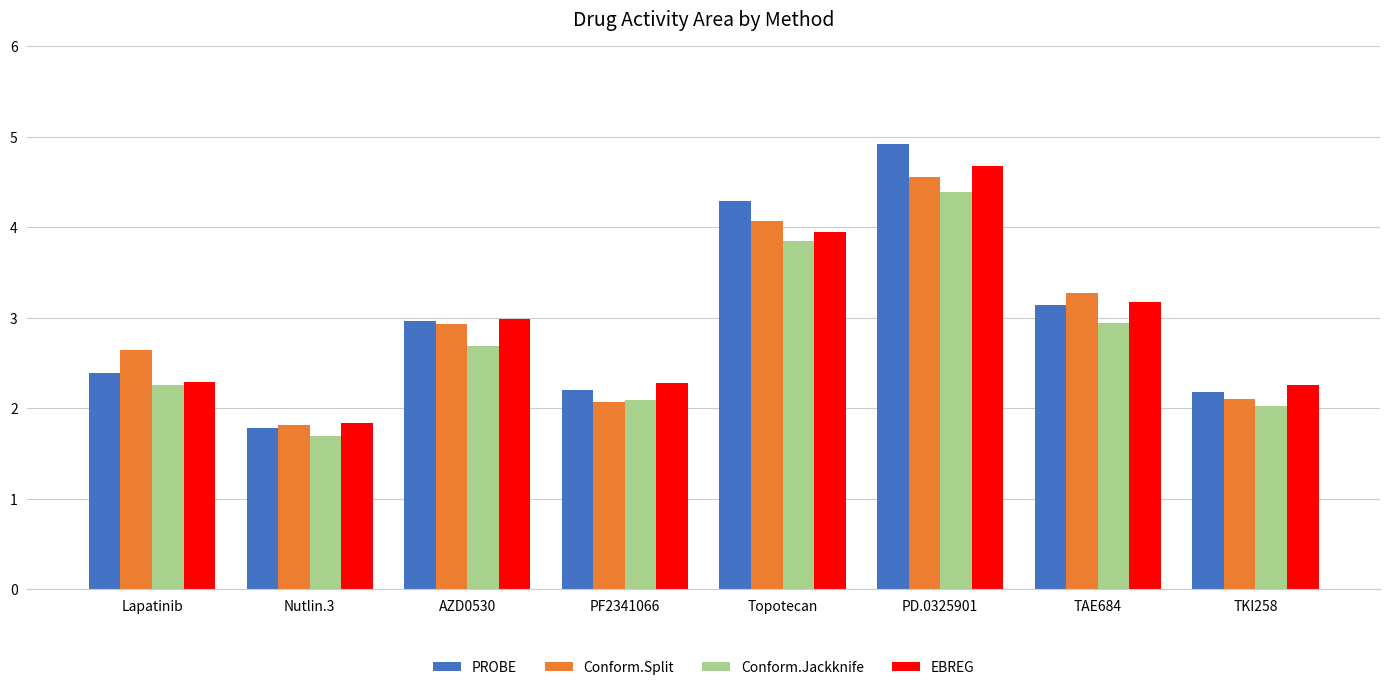

What is the label of the 4th bar from the left?

PF2341066